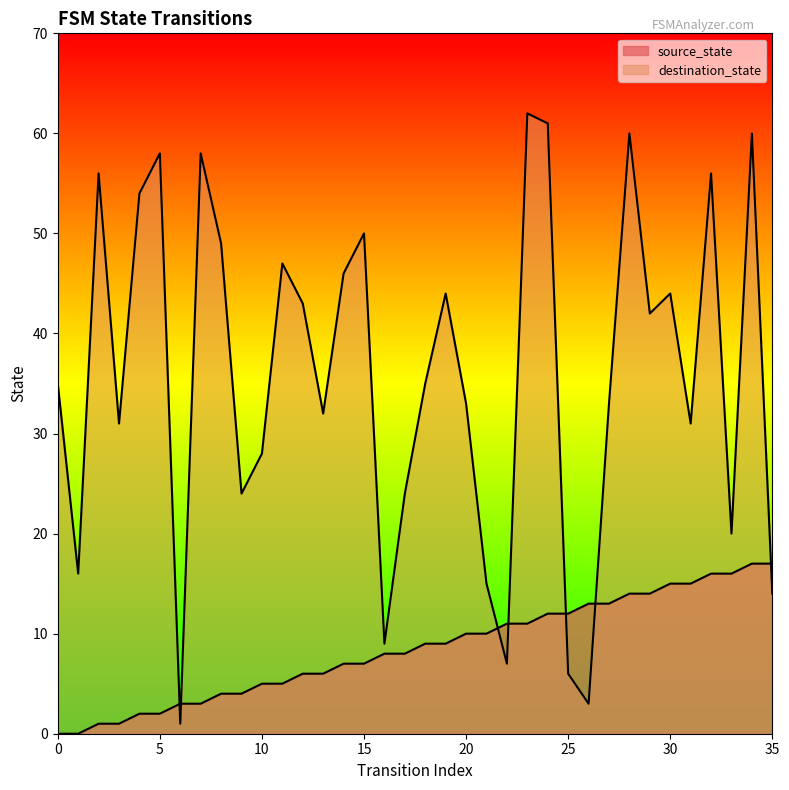

List the series in order of their peak value, lowest first.

source_state, destination_state